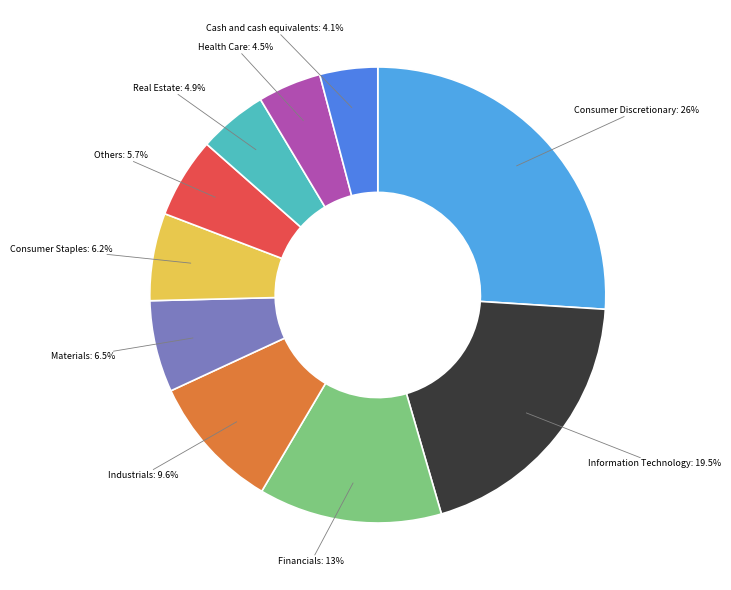

Which category has the biggest portion of the pie?

Consumer Discretionary